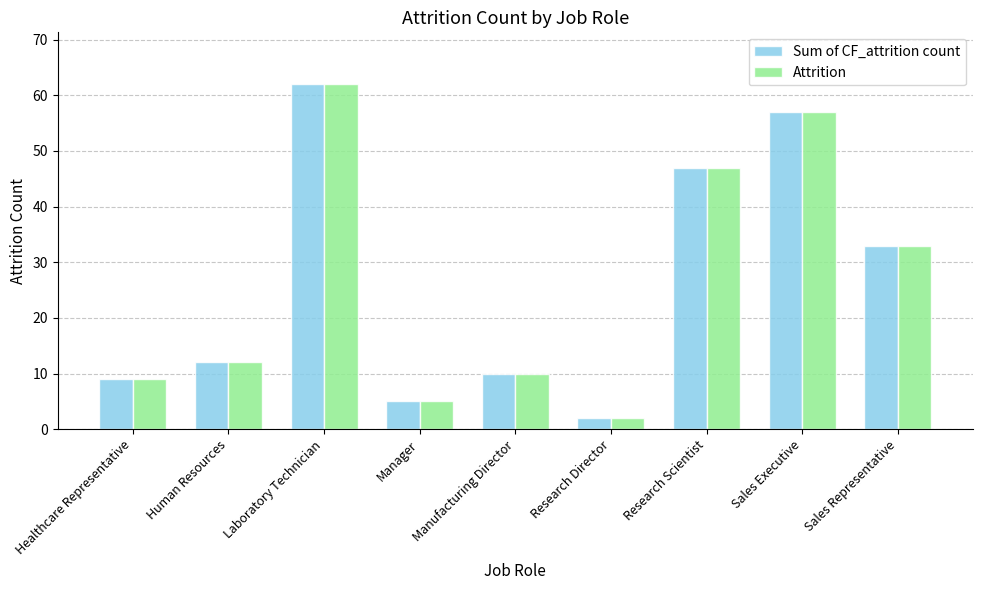

What is the lowest value of the Attrition series?

2